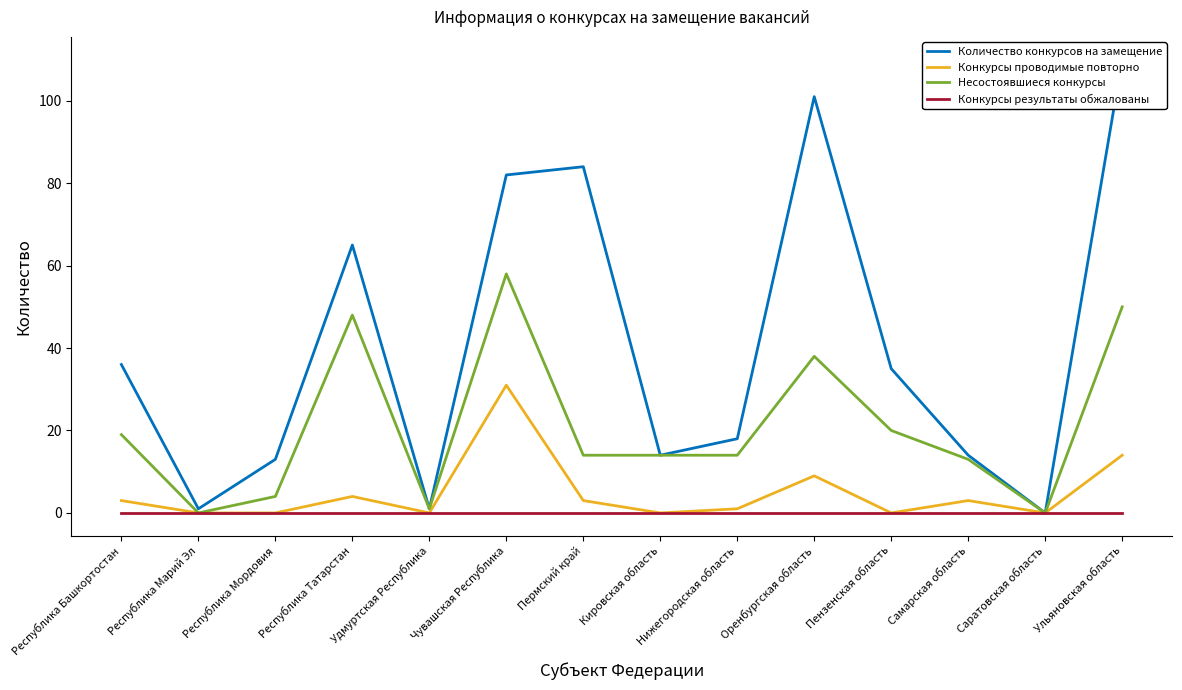

Is this an area chart (filled region under the line)?

No